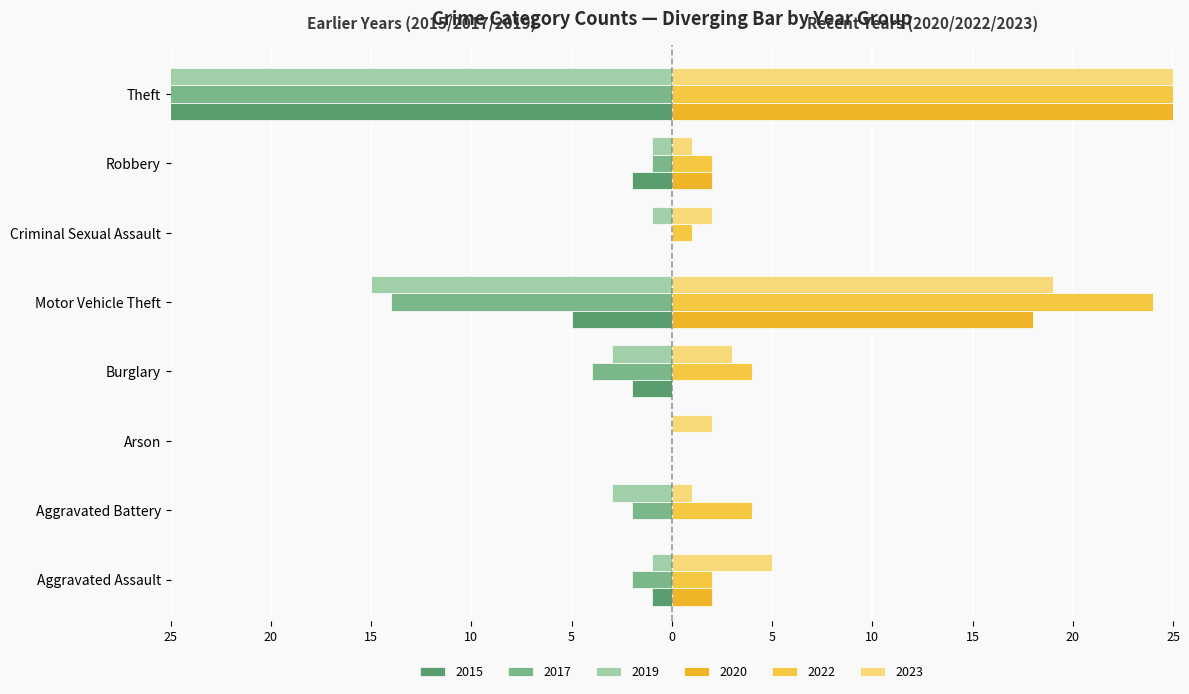

What is the maximum value for 2015?

106